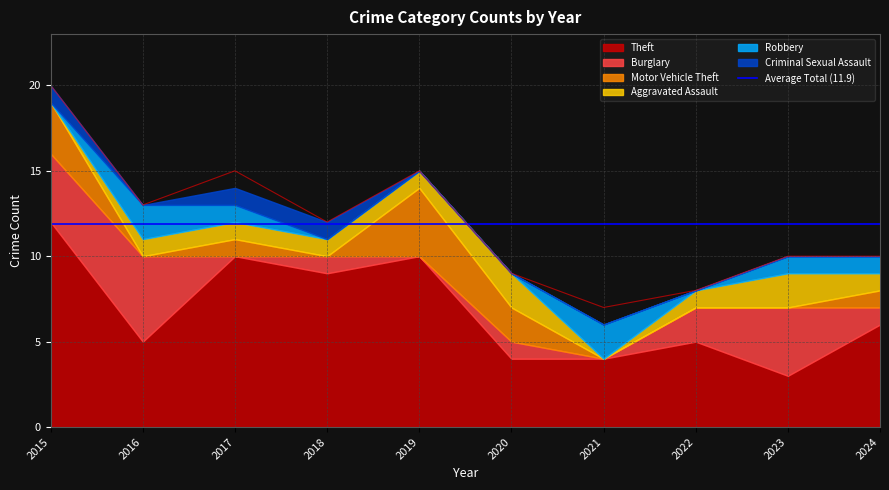

Which has a higher value, 2022 or 2015?

2015